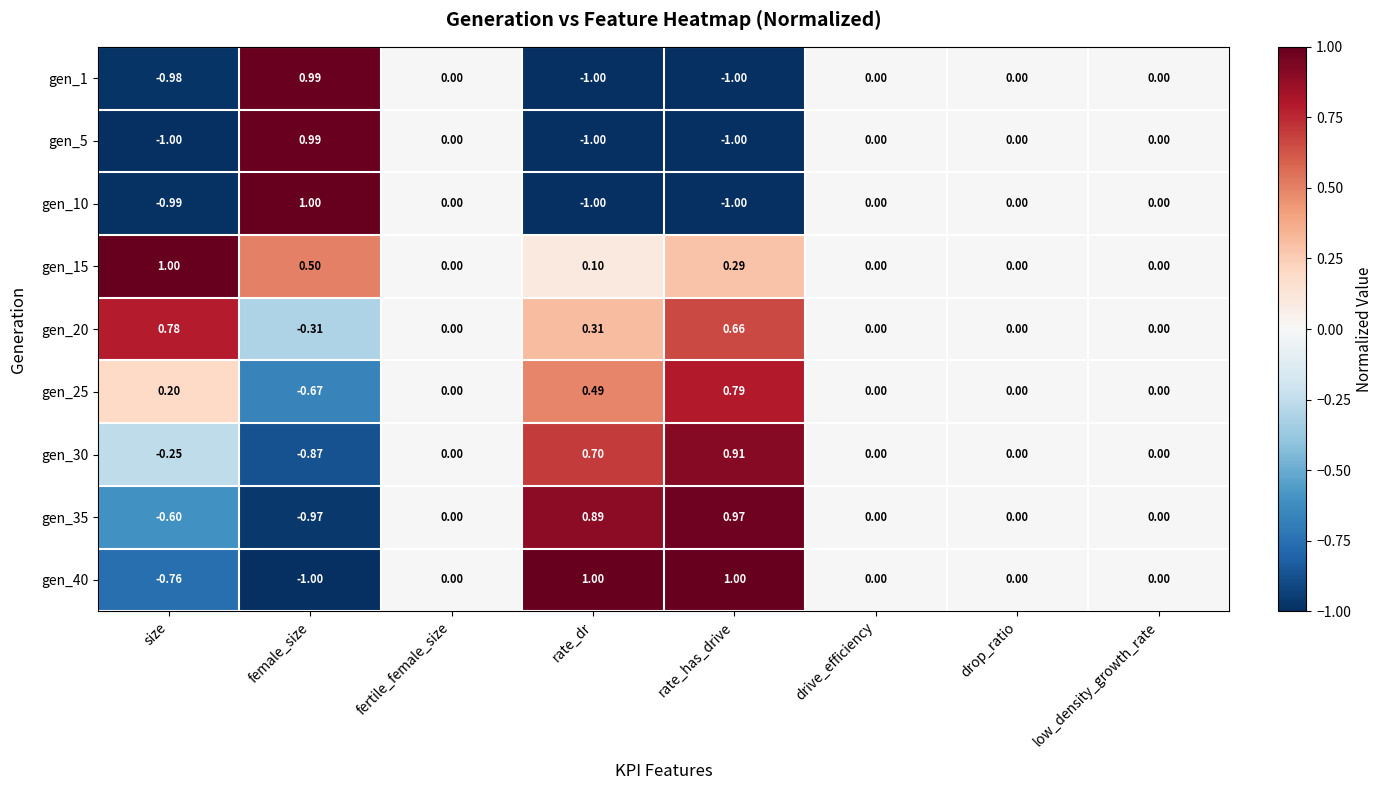

Which category has the lowest value in the gen_30 series?

female_size